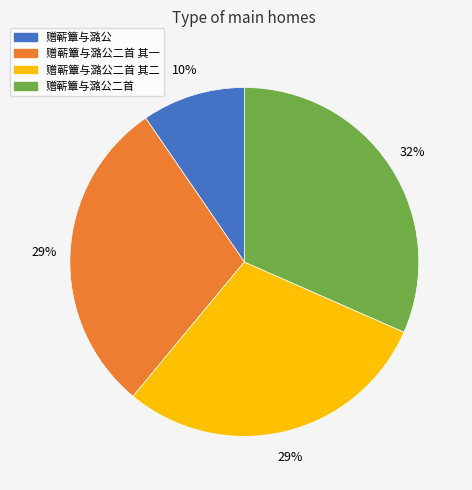

Combined, do 赠蕲簟与潞公 and 赠蕲簟与潞公二首 其一 account for over 50%?

No